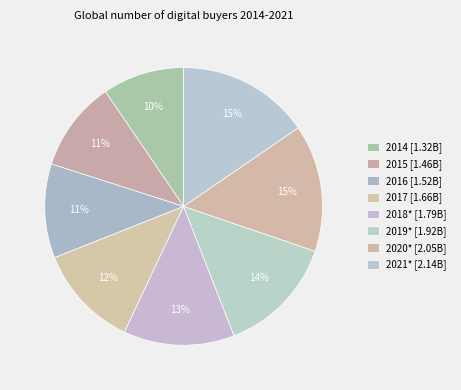

How much of the chart is everything except 2021*?

84.6%